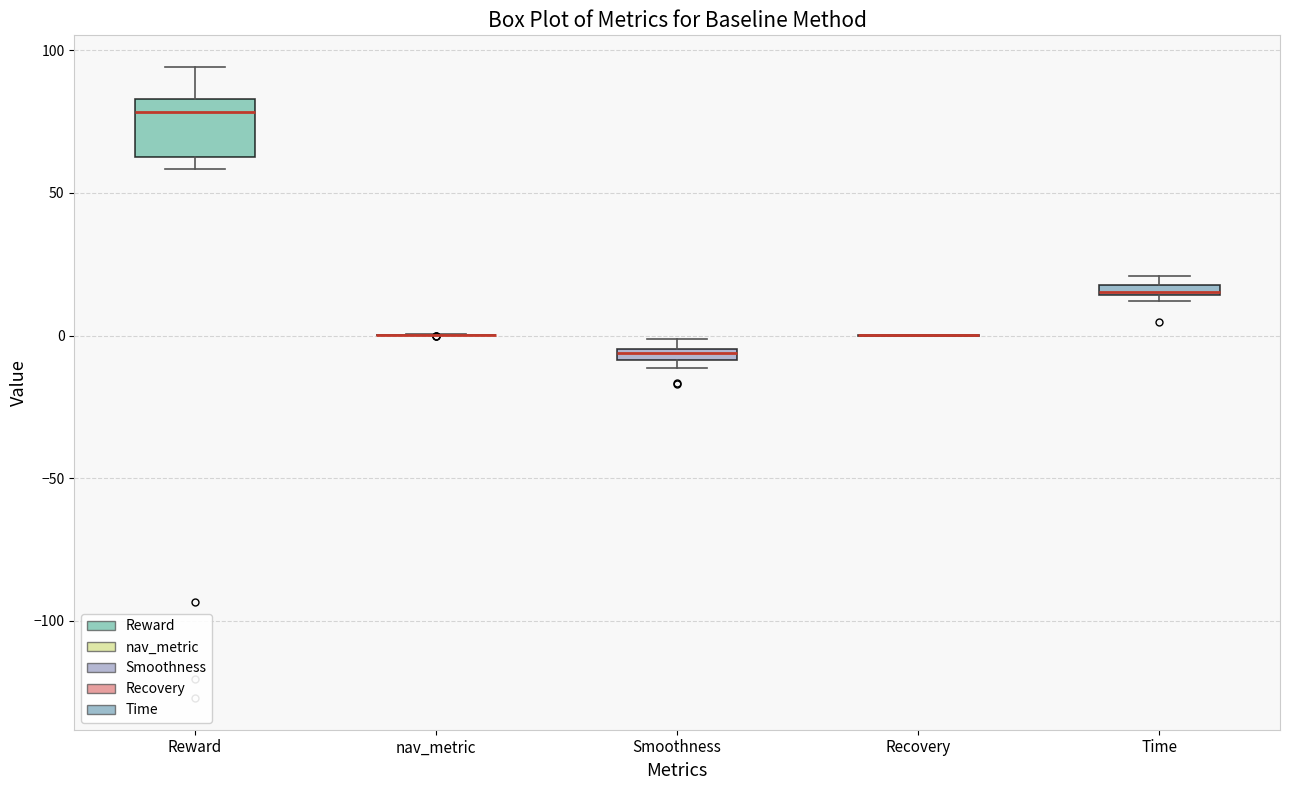

Comparing the boxes themselves (not the whiskers), which one is the tallest?

Reward